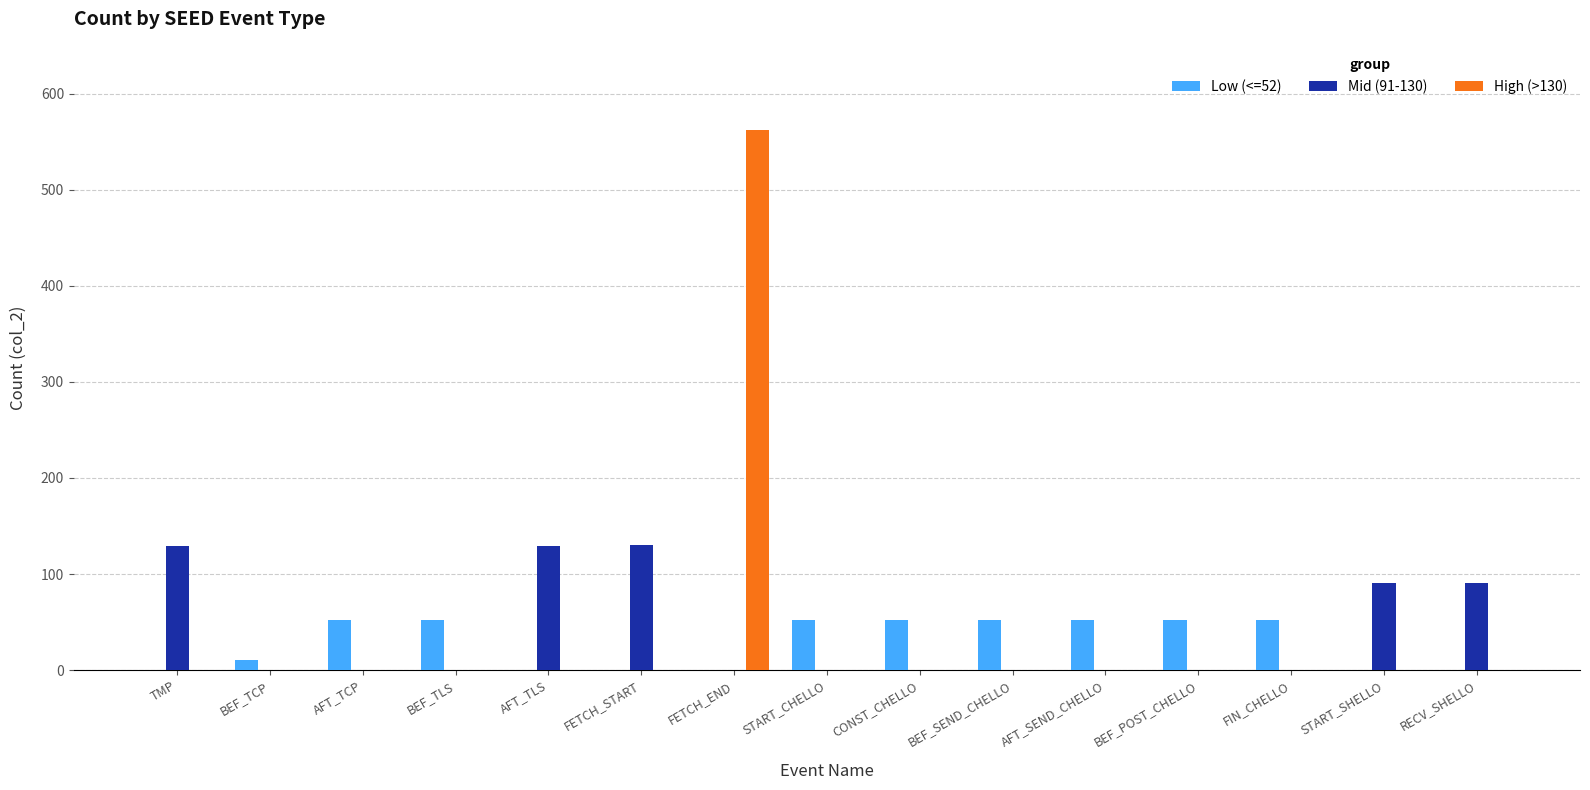

At which category is the sum across all series the highest?

FETCH_END